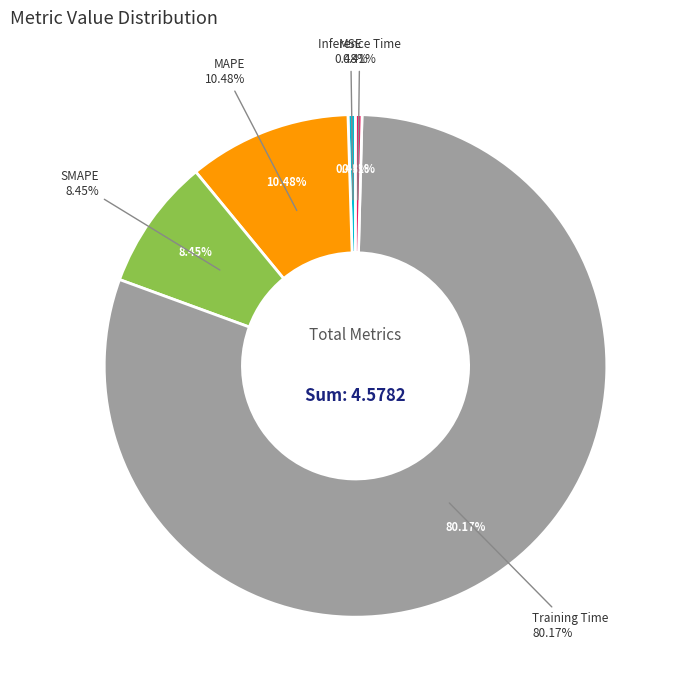

True or false: MAPE accounts for 10% of the total.

True